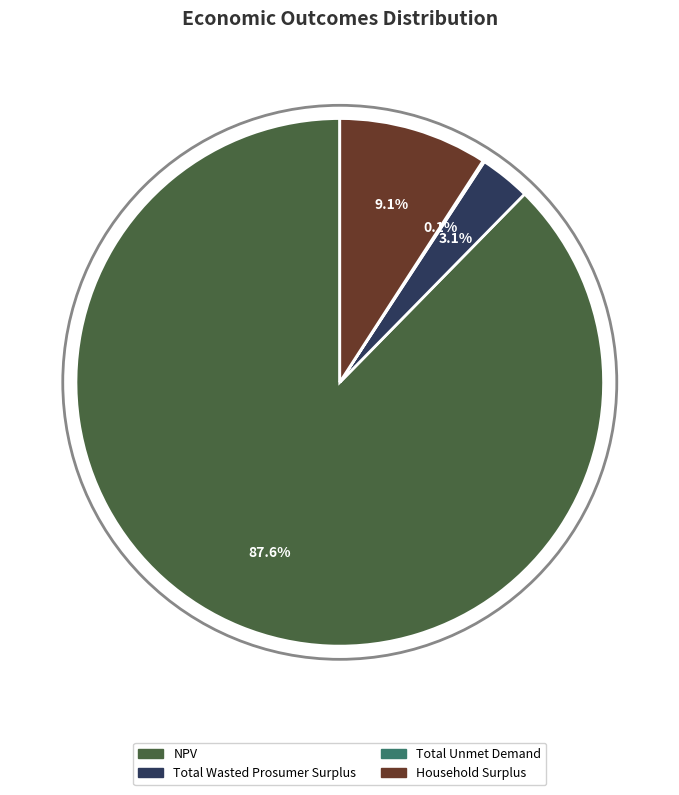

Which has a higher value, NPV or Total Wasted Prosumer Surplus?

NPV